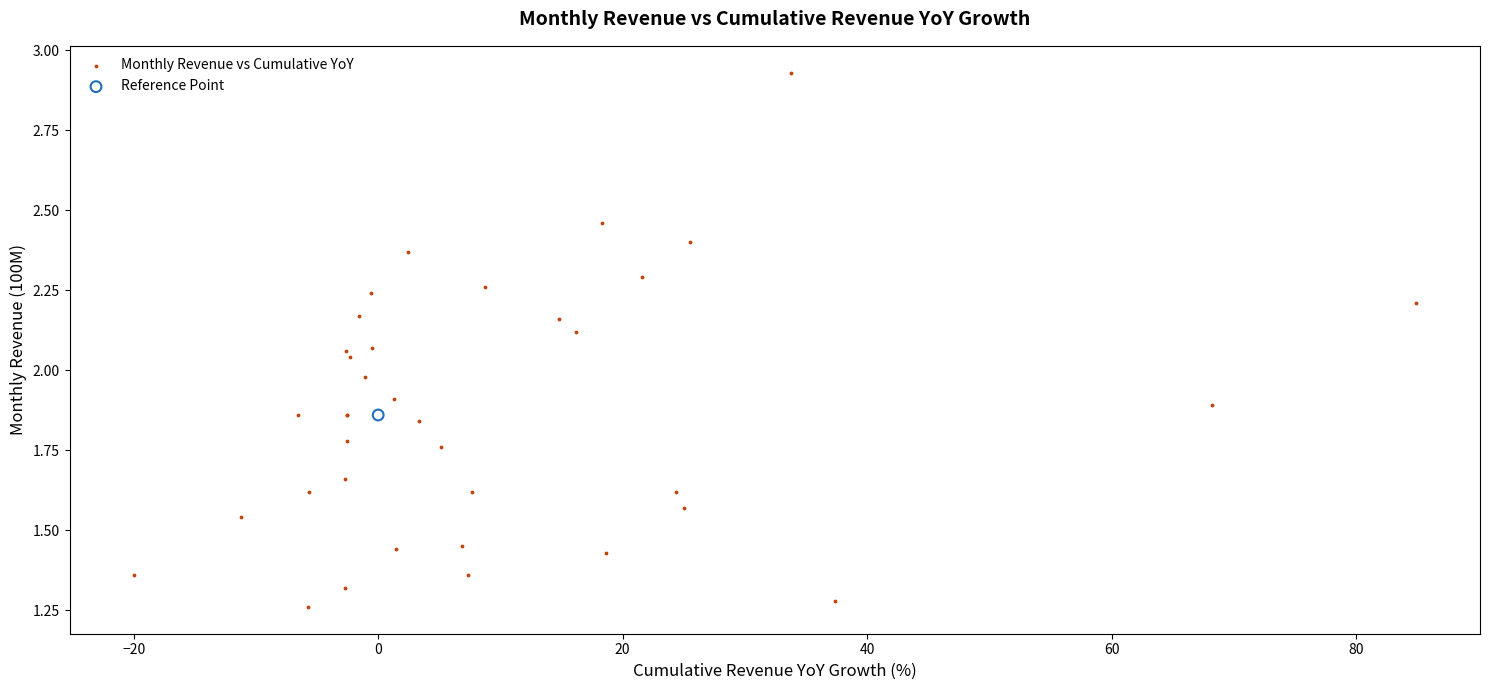

What are all the series names shown in the legend?

Monthly Revenue vs Cumulative YoY, Reference Point